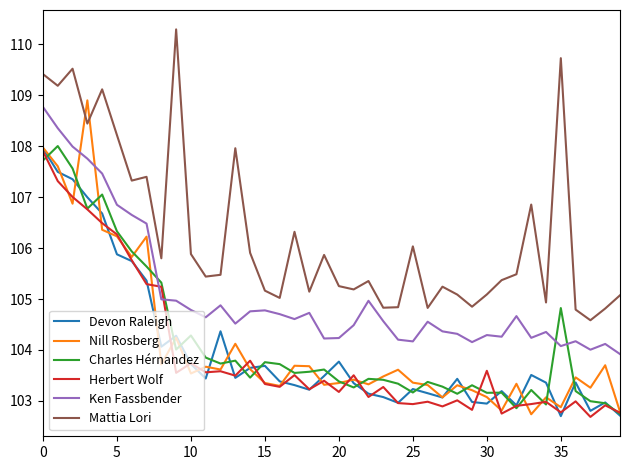

What are all the series names shown in the legend?

Devon Raleigh, Nill Rosberg, Charles Hérnandez, Herbert Wolf, Ken Fassbender, Mattia Lori